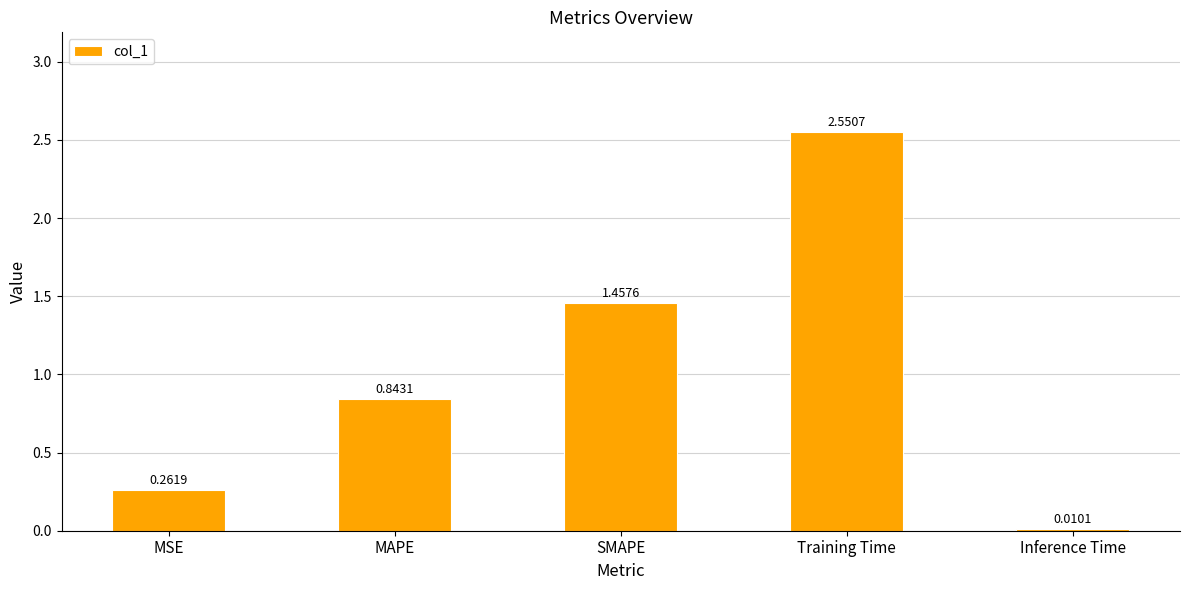

What is the label of the 1st bar from the right?

Inference Time